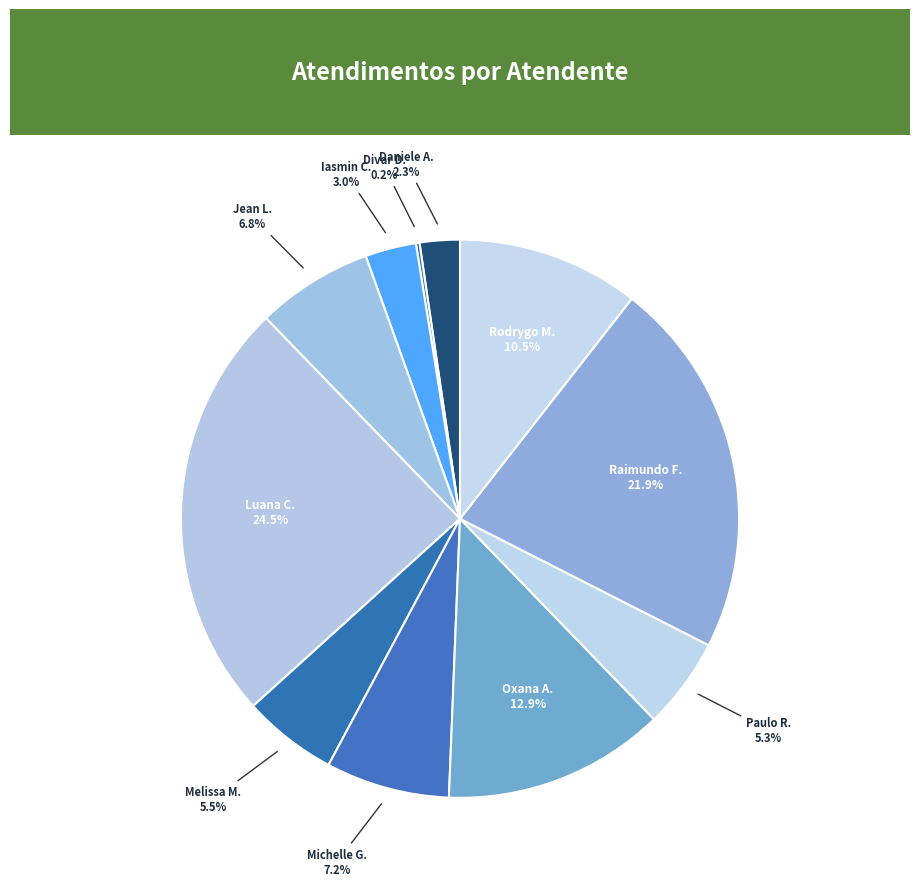

Combined, do Iasmin C. and Luana C. account for over 50%?

No